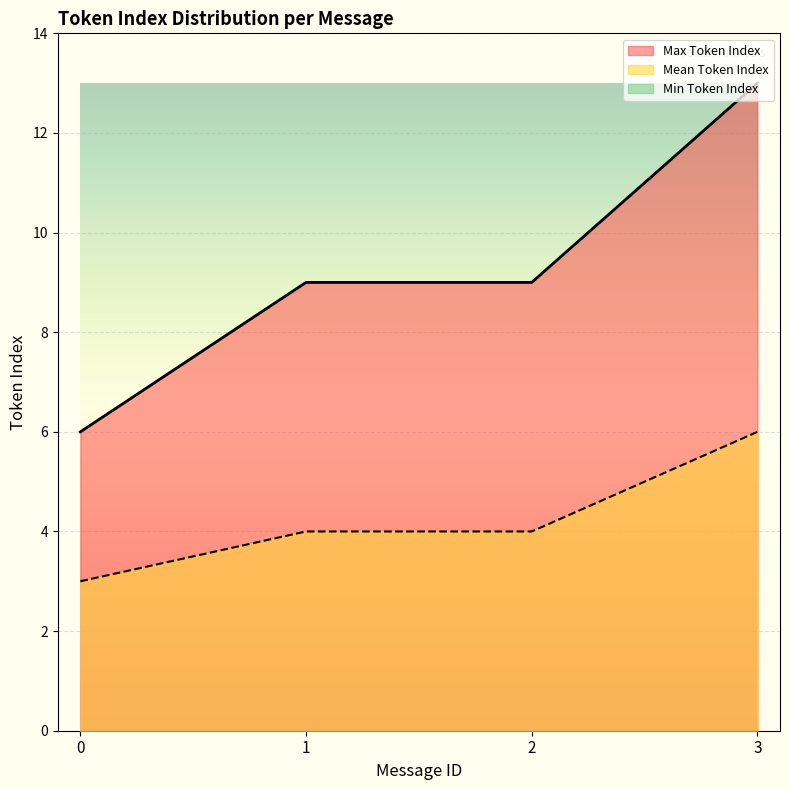

What is the difference between the Max Token Index values at 0 and 2?

3